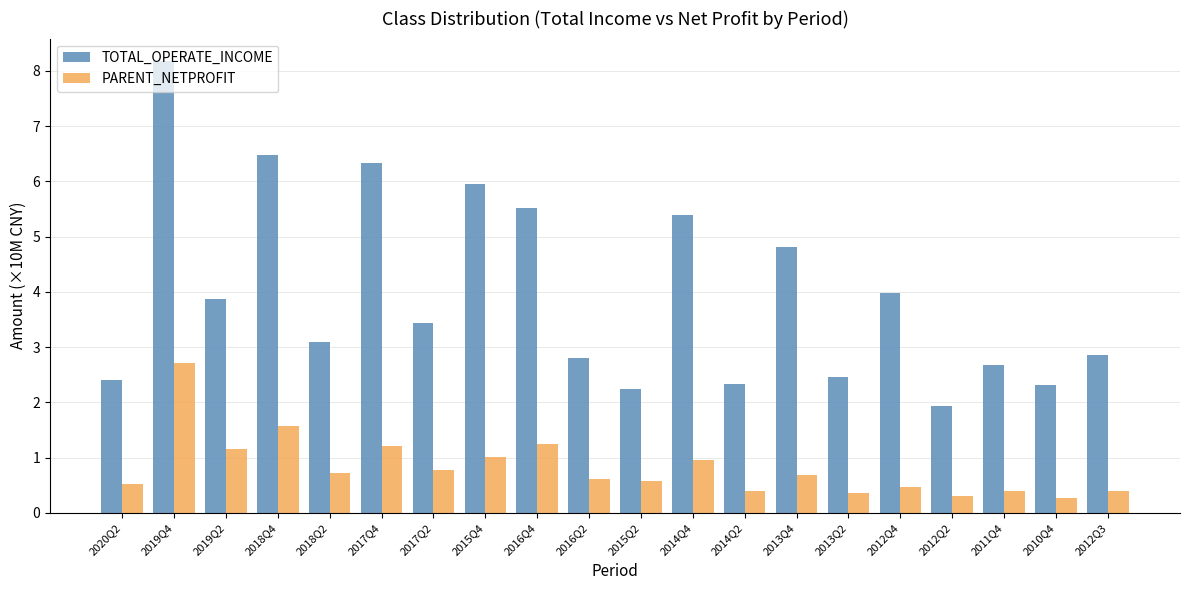

List the series in order of their peak value, highest first.

TOTAL_OPERATE_INCOME, PARENT_NETPROFIT